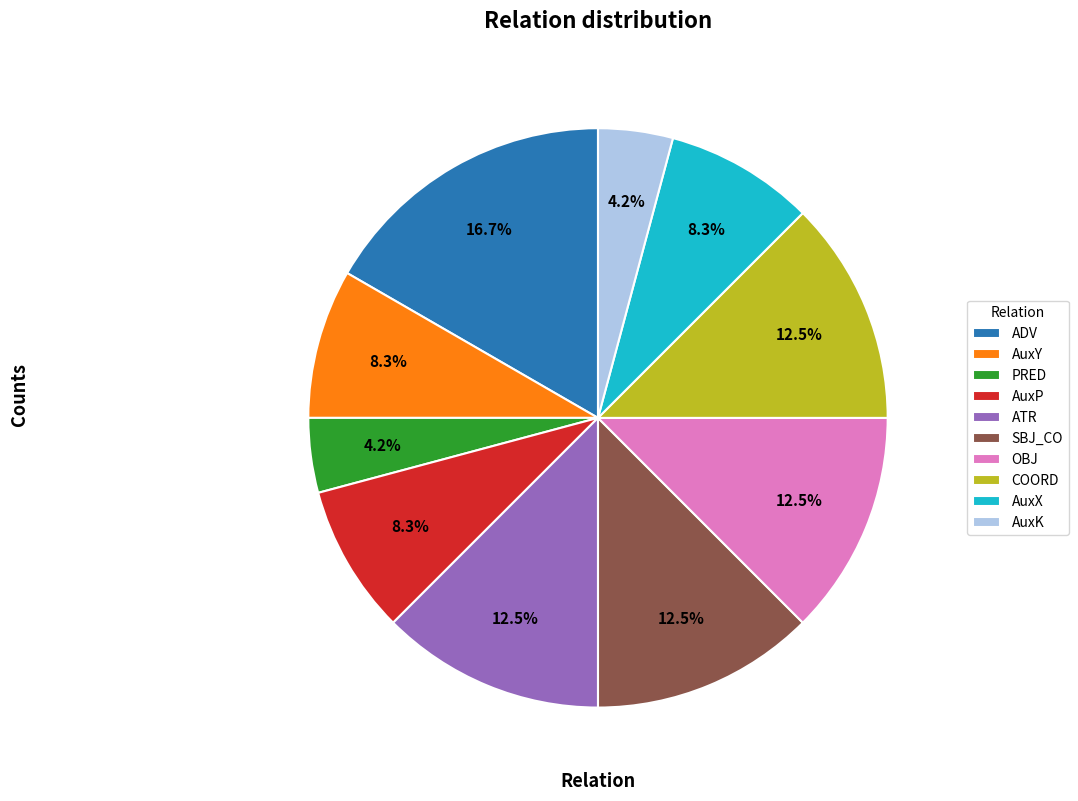

What is the total percentage of AuxX and ATR?

20.8%